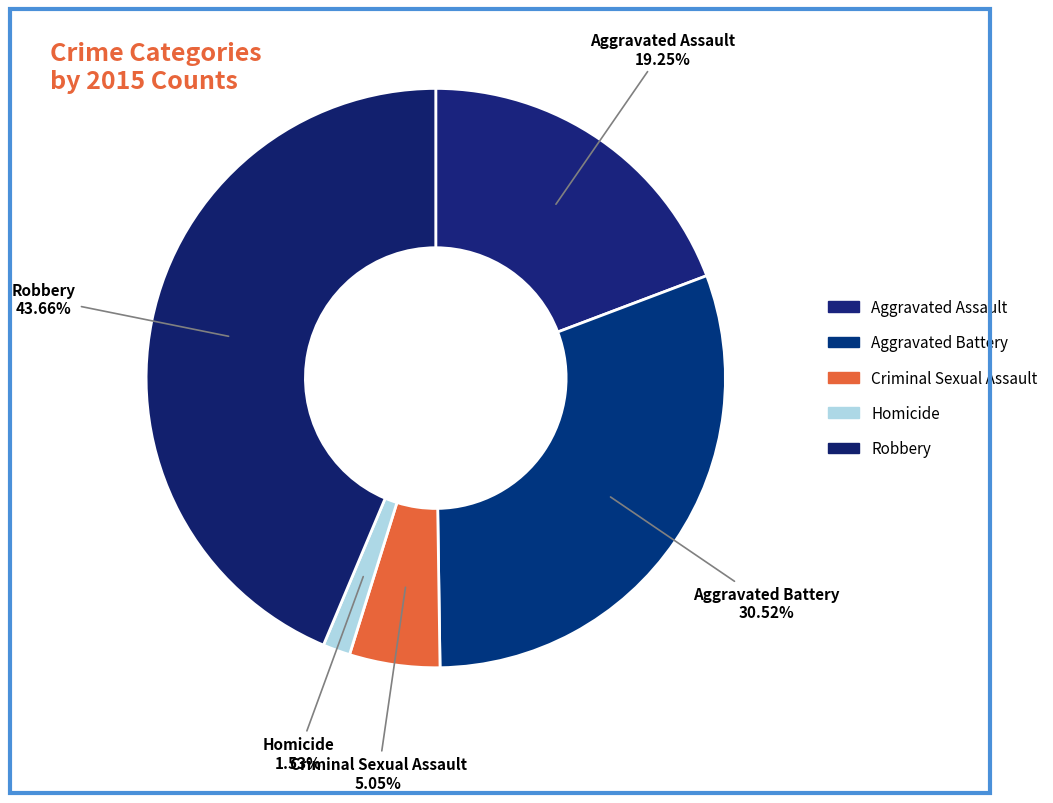

To the nearest percent, what is the difference between the Criminal Sexual Assault and Robbery slice percentages?

39%